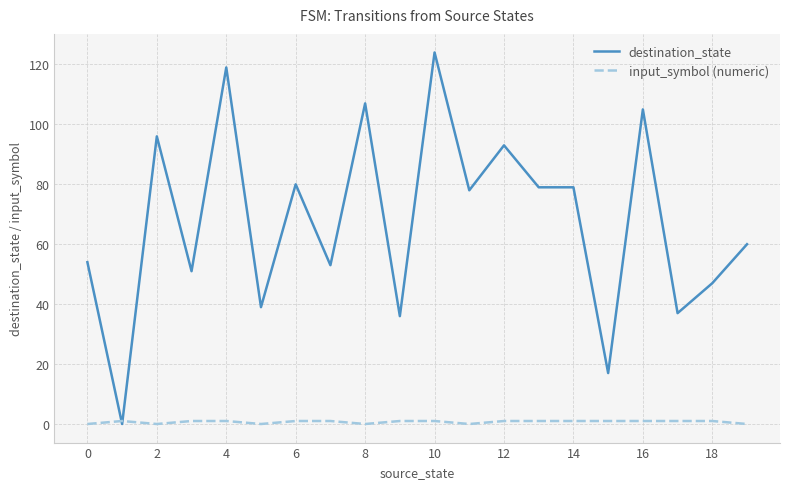

Which series has the largest total across all categories?

destination_state